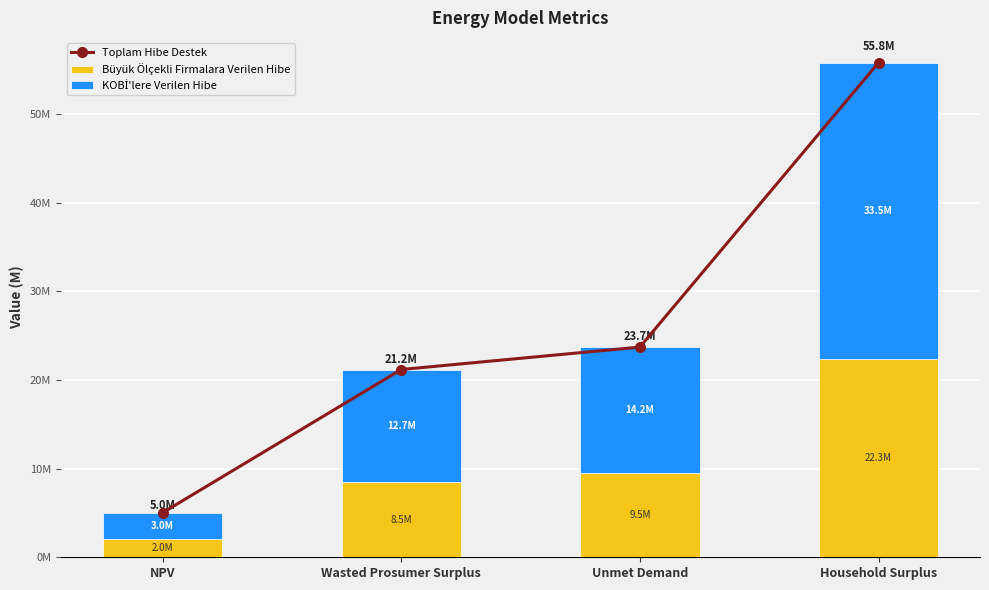

Rank the series by their average value, from lowest to highest.

Büyük Ölçekli Firmalara Verilen Hibe, KOBİ'lere Verilen Hibe, Toplam Hibe Destek